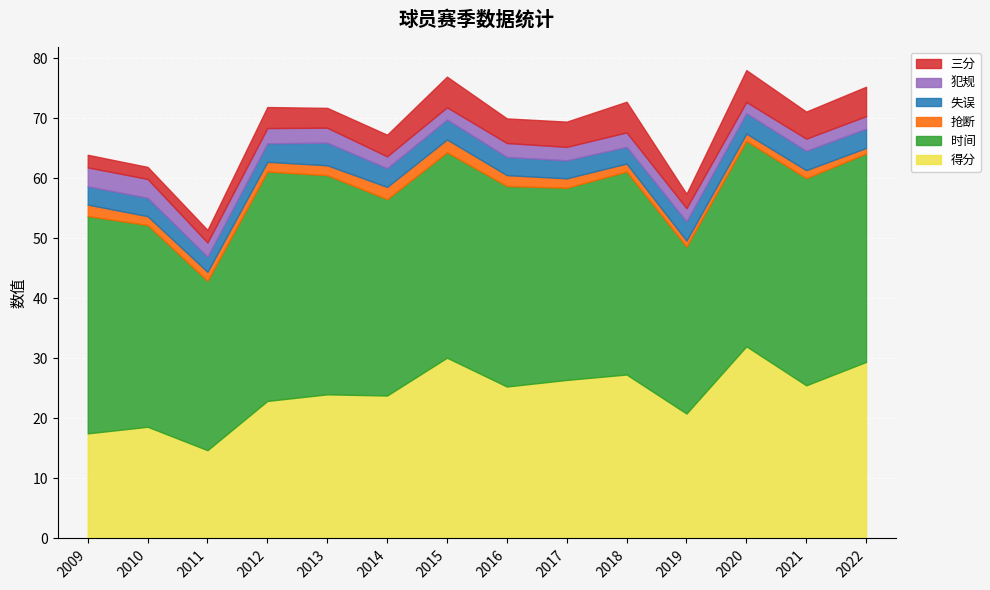

Is the value of 时间 at 2018 greater than the value of 失误 at 2021?

Yes